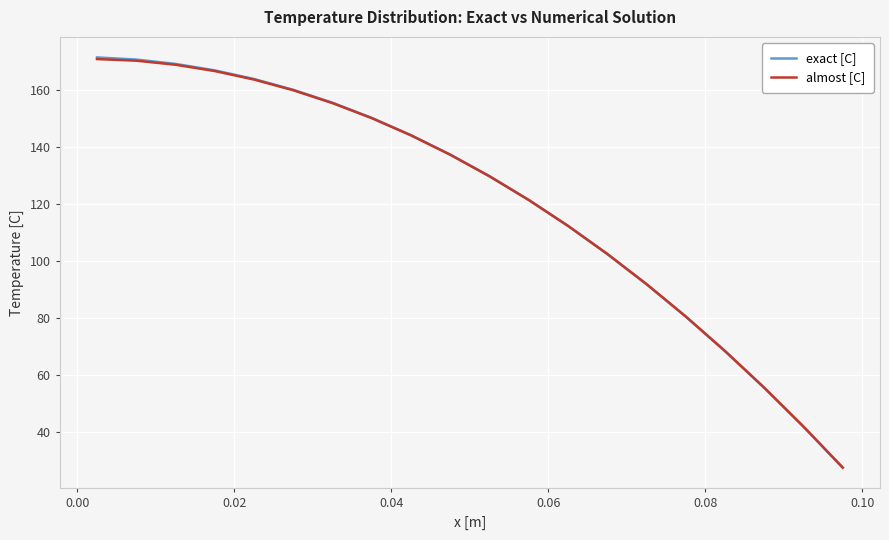

How many lines are shown in the chart?

2